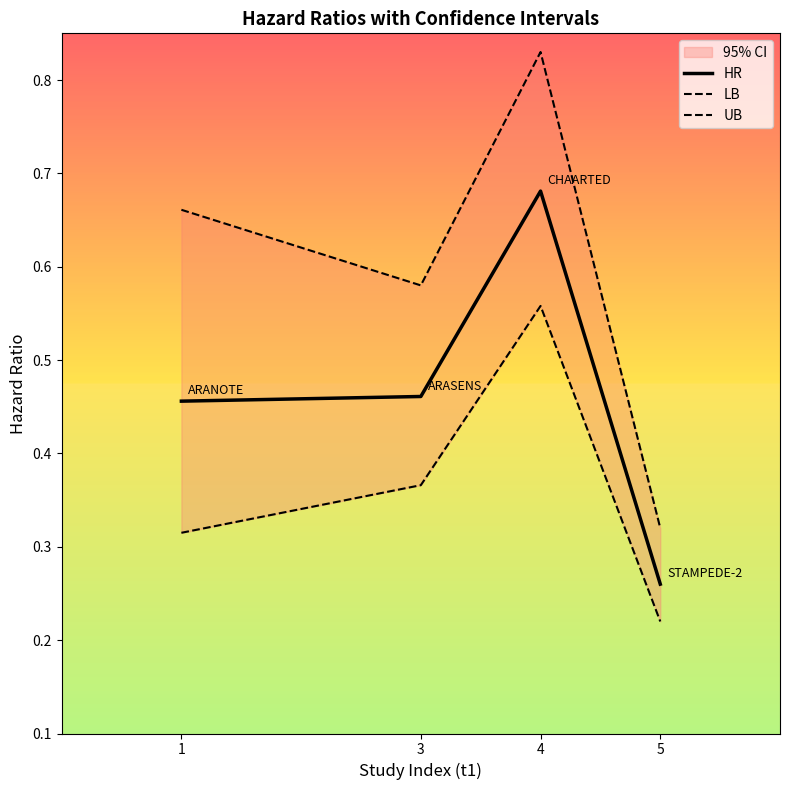

Read the UB value at 3.

0.6